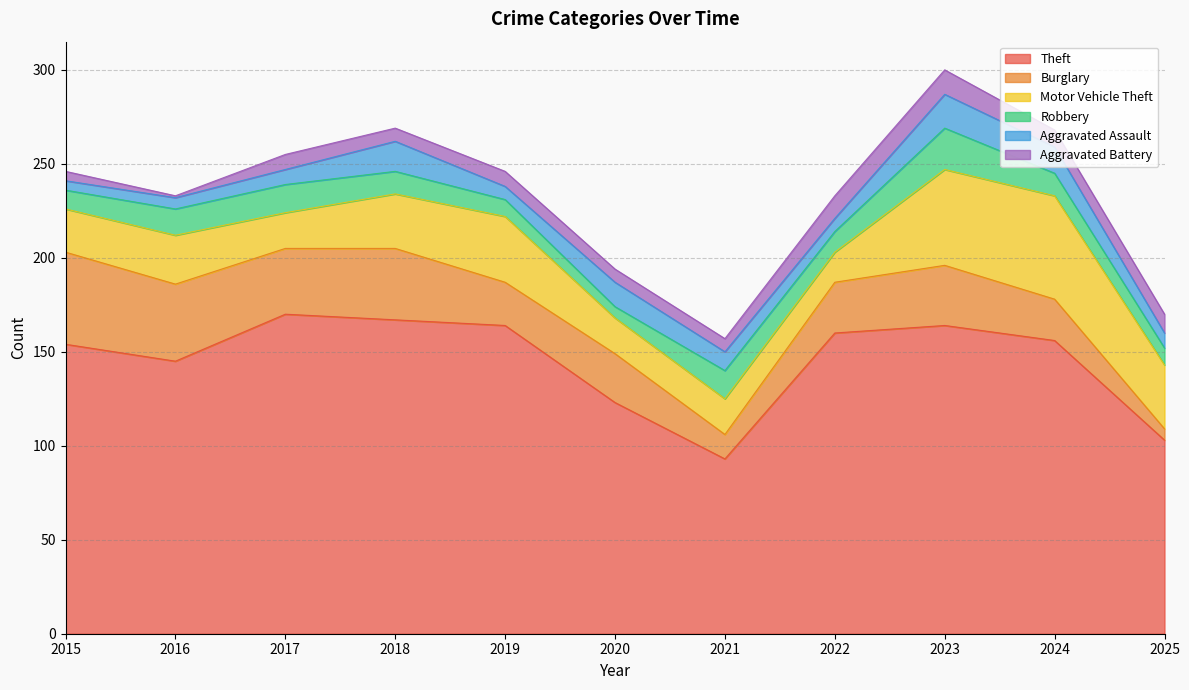

At which category is the sum across all series the highest?

2023